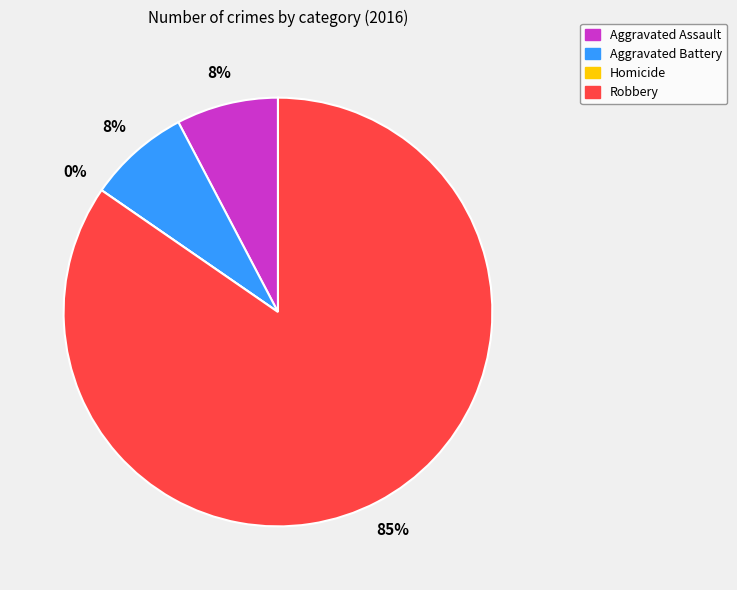

How many slices are in this pie chart?

4